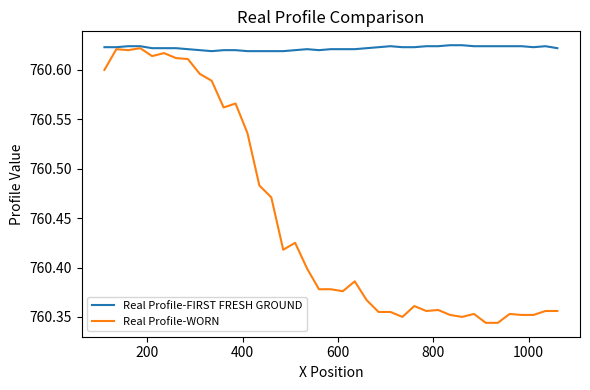

What is the difference between the second highest and second lowest values in the Real Profile-WORN series?

0.3